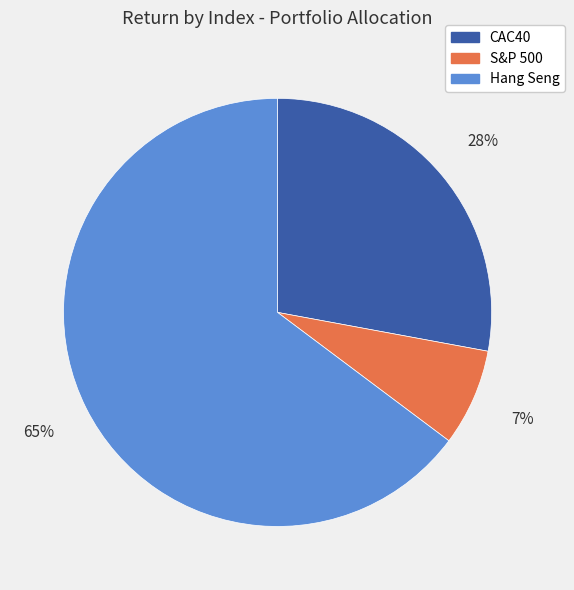

Which category has the smallest portion of the pie?

S&P 500